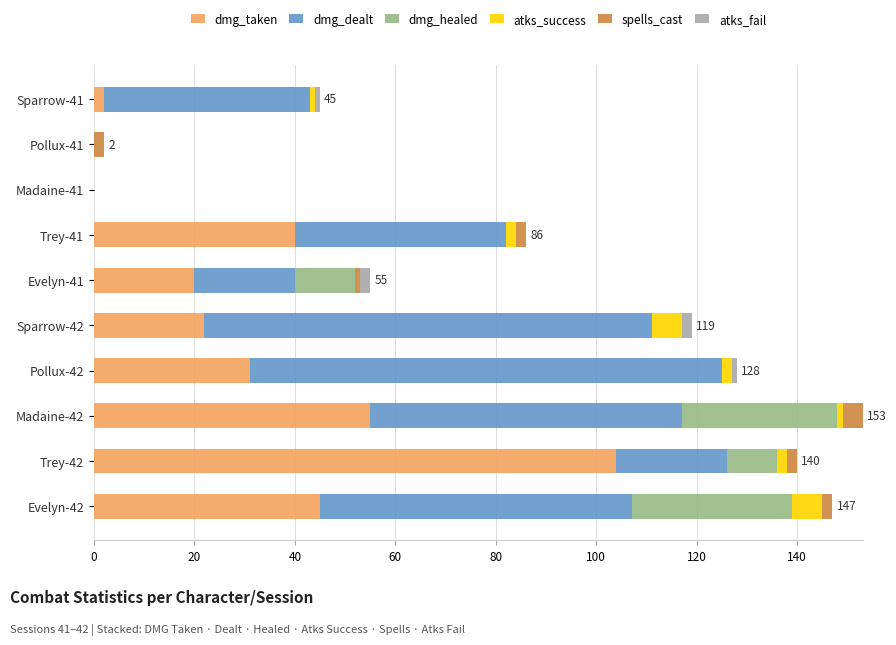

Which category has the highest value in the dmg_taken series?

Trey-42